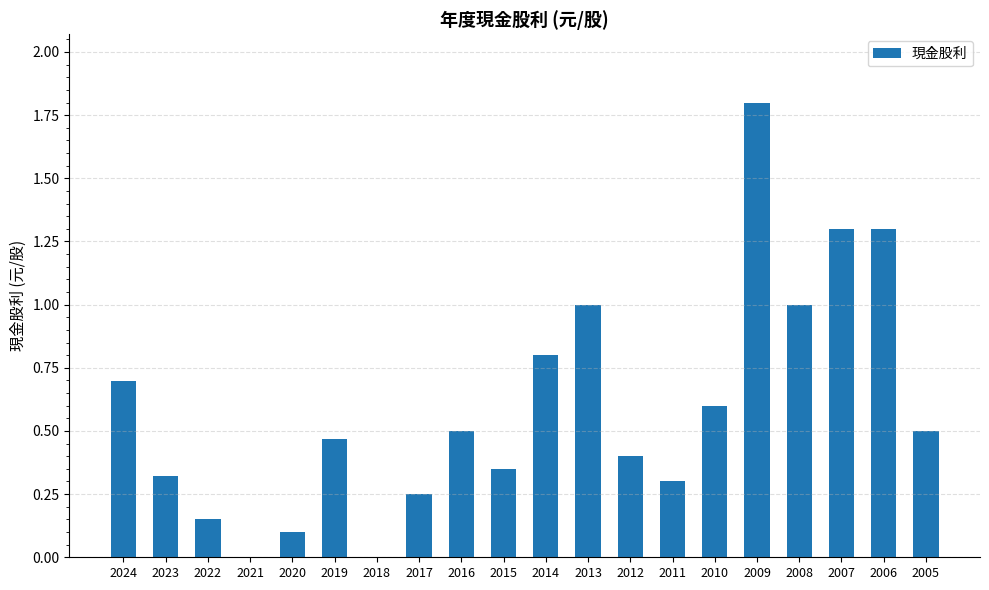

Which has a higher value, 2023 or 2024?

2024